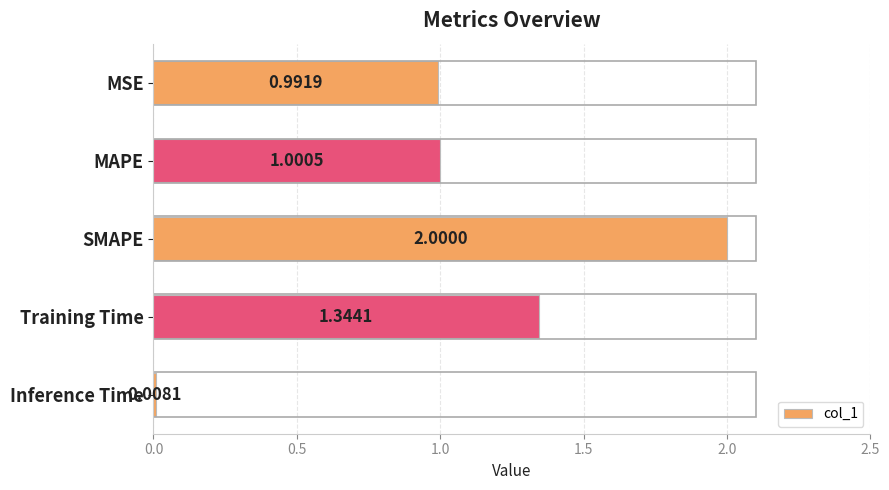

Which category has the lowest value across all series?

Inference Time